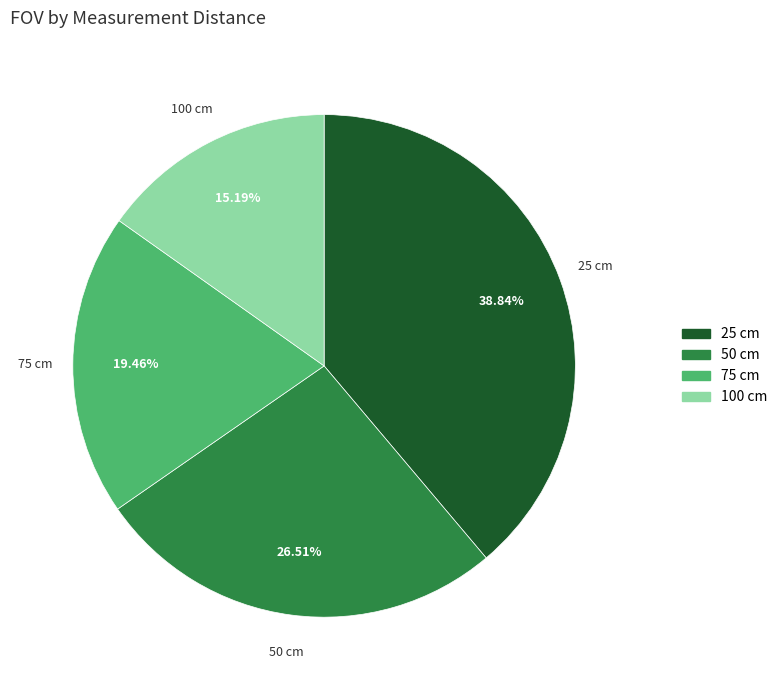

Approximately how many times larger is the value at 25 compared to 75?

2.0